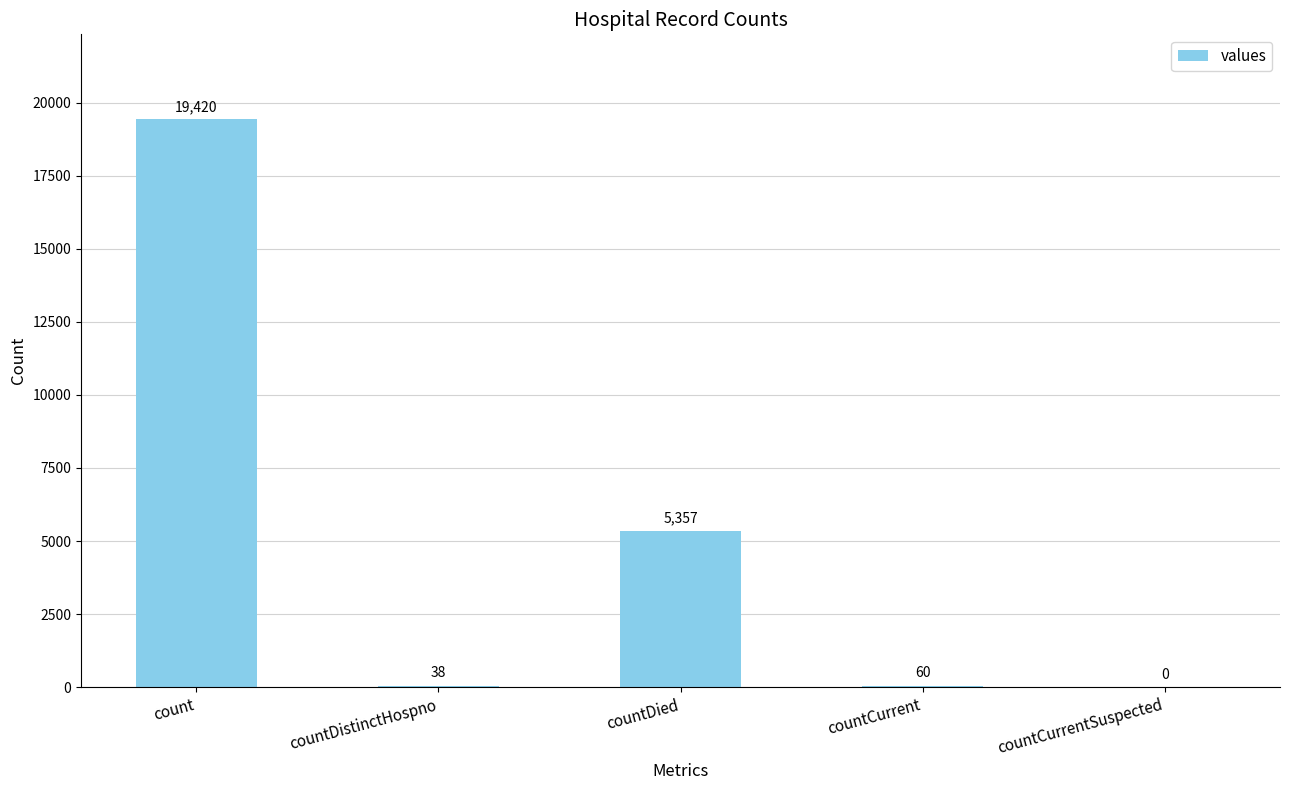

Where does the data first go above 60?

count